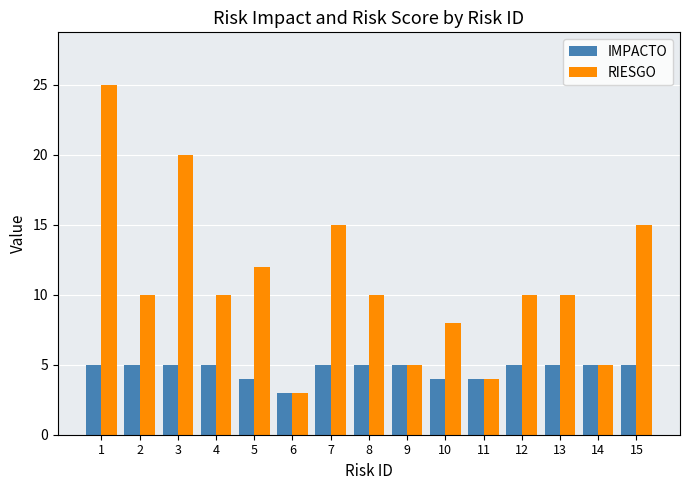

At how many categories does at least one series exceed 17?

2